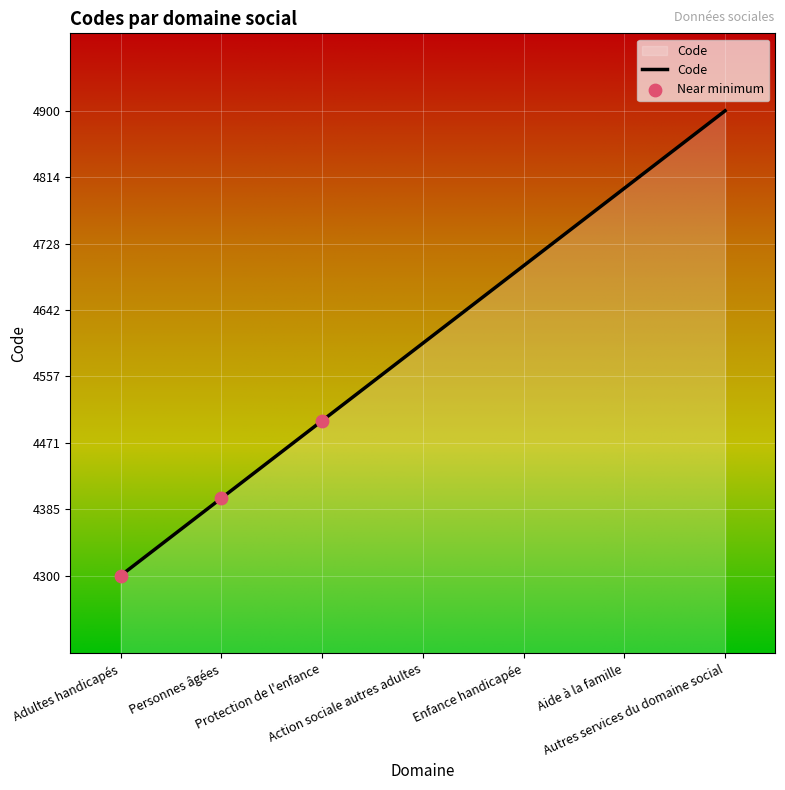

What is the ratio of the value at Adultes handicapés to the value at Aide à la famille?

0.9